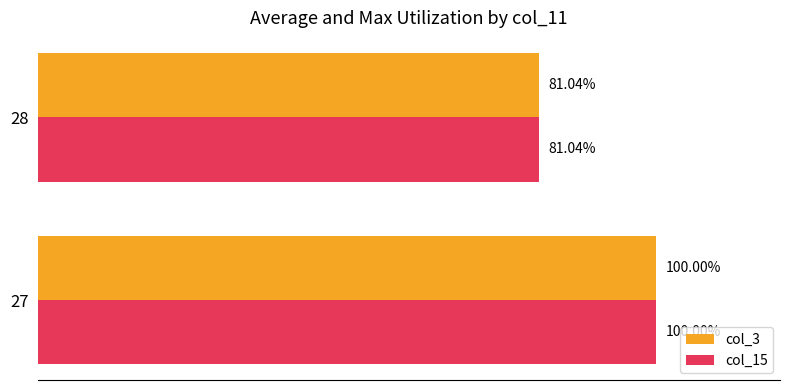

What are all the series names shown in the legend?

col_3, col_15